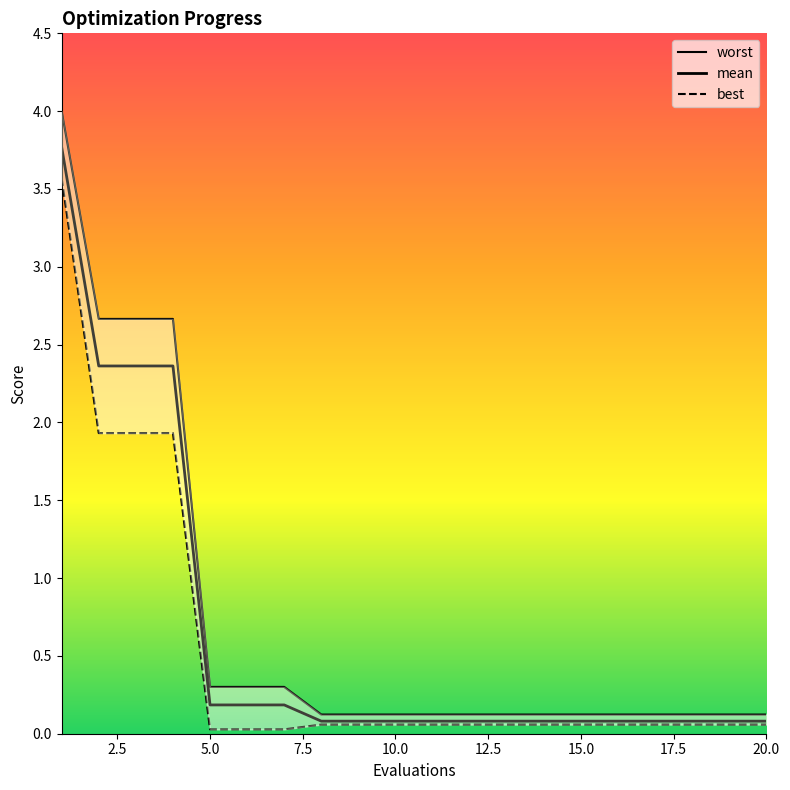

What is the average value of the worst series?

0.7